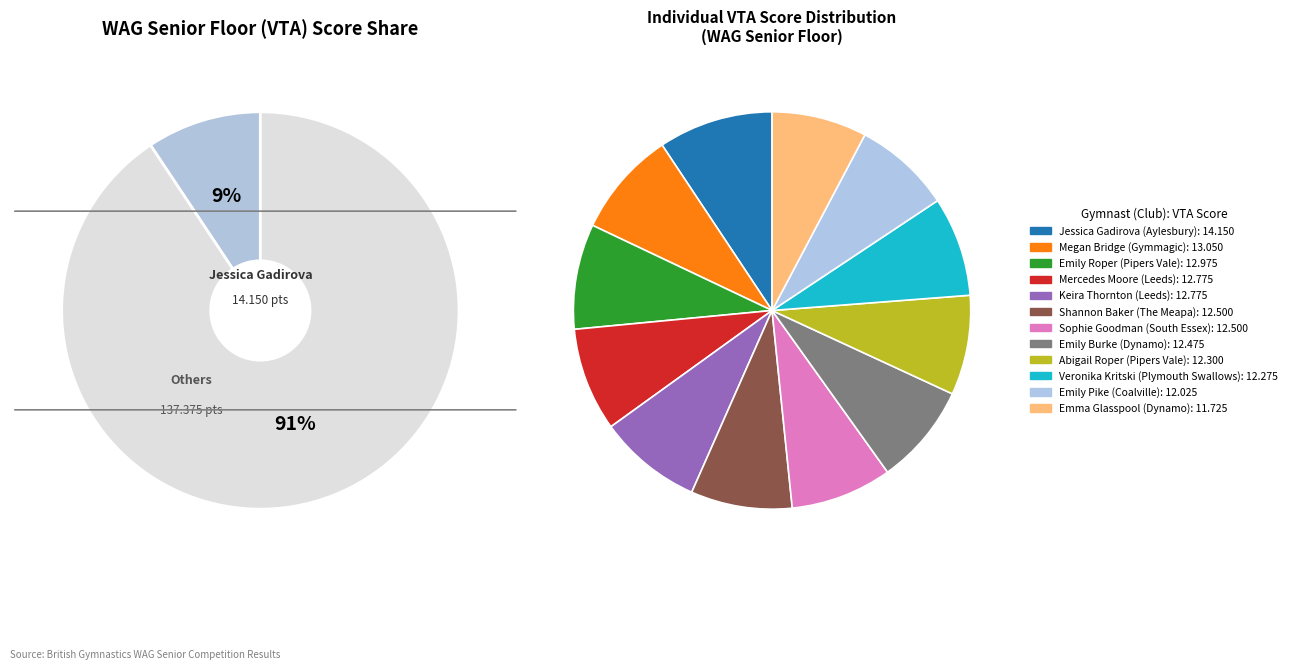

Does any single category account for the majority?

No